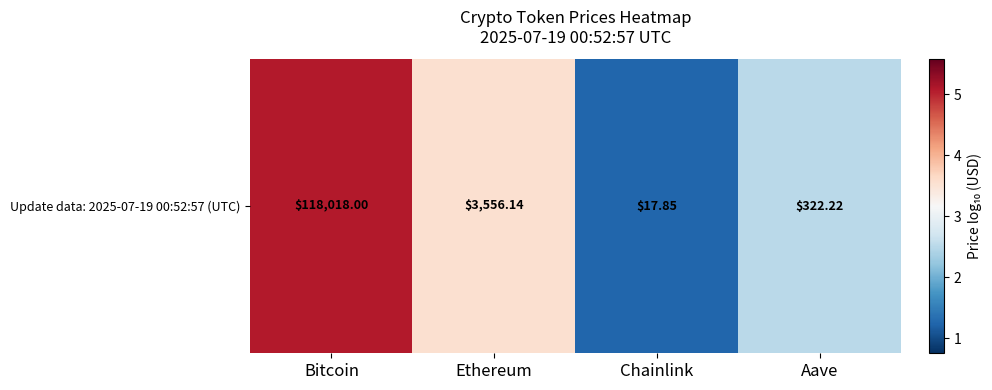

Reading right to left, extract all data points from this chart.

Aave=2.5	Chainlink=1.3	Ethereum=3.6	Bitcoin=5.1